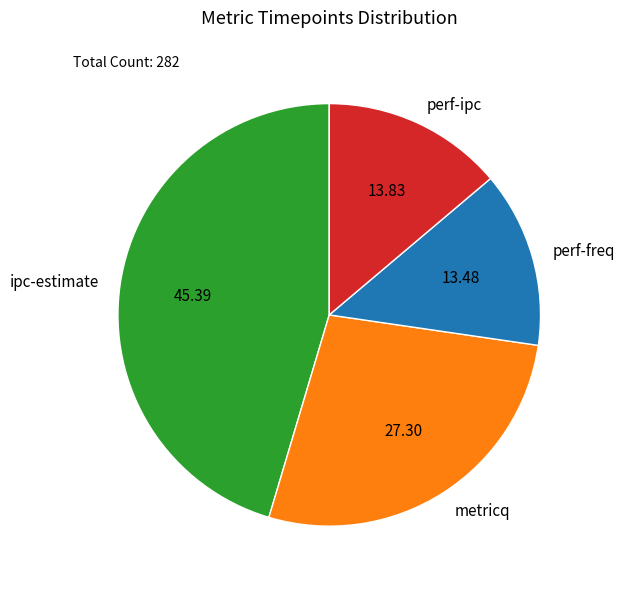

Combined, do metricq and ipc-estimate account for over 50%?

Yes